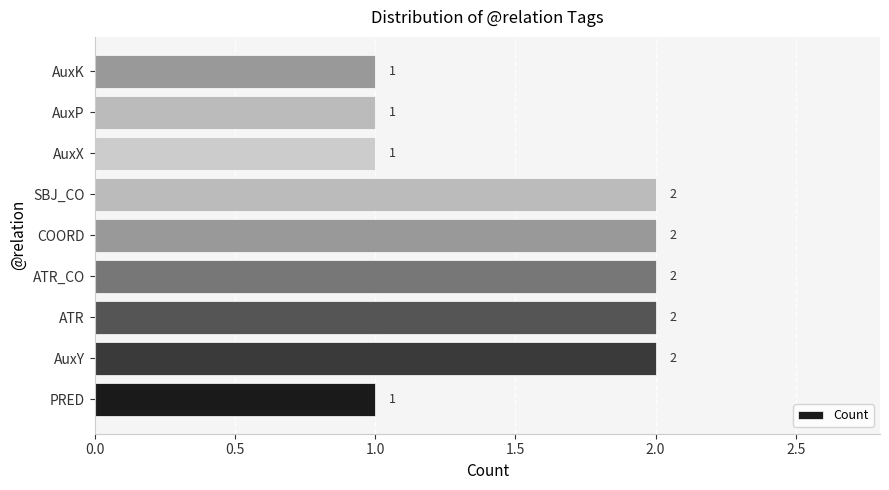

Reading bottom to top, extract all data points from this chart.

PRED=1	AuxY=2	ATR=2	ATR_CO=2	COORD=2	SBJ_CO=2	AuxX=1	AuxP=1	AuxK=1